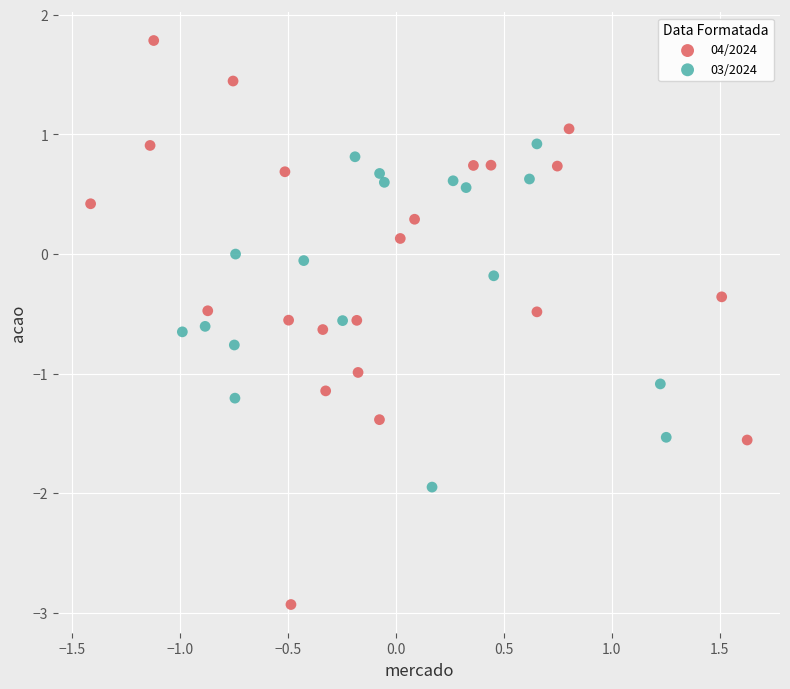

Which series has the widest spread of Y values?

04/2024